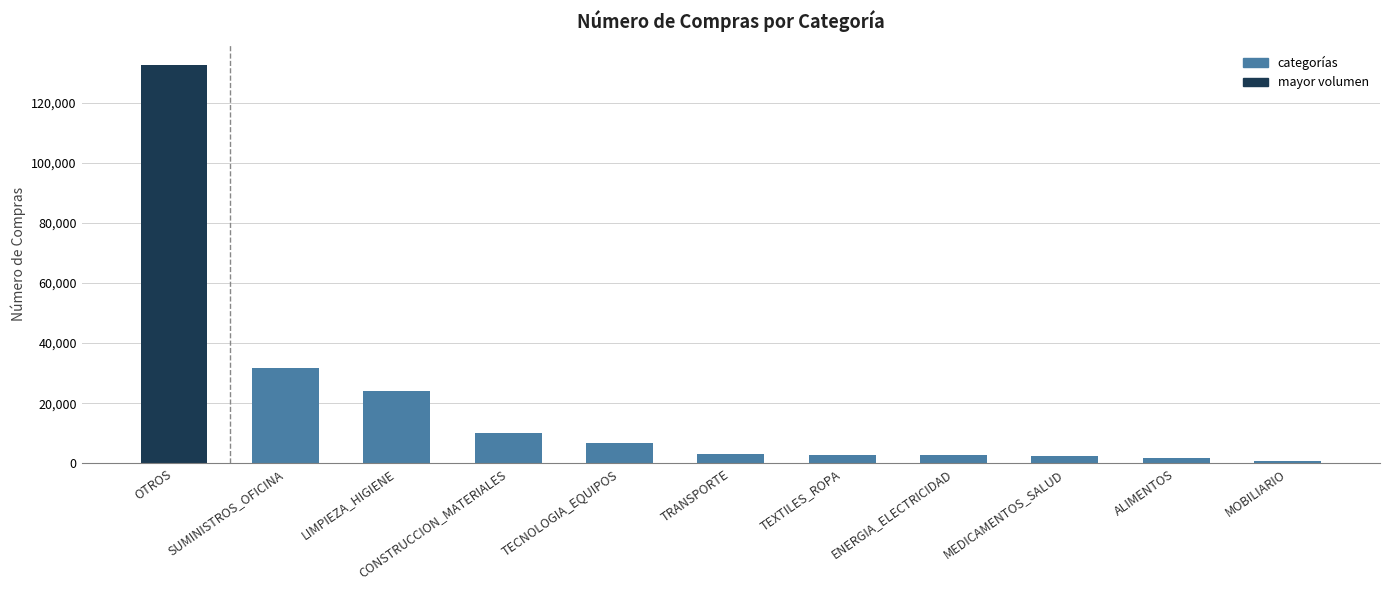

Which category has the highest value across all series?

OTROS